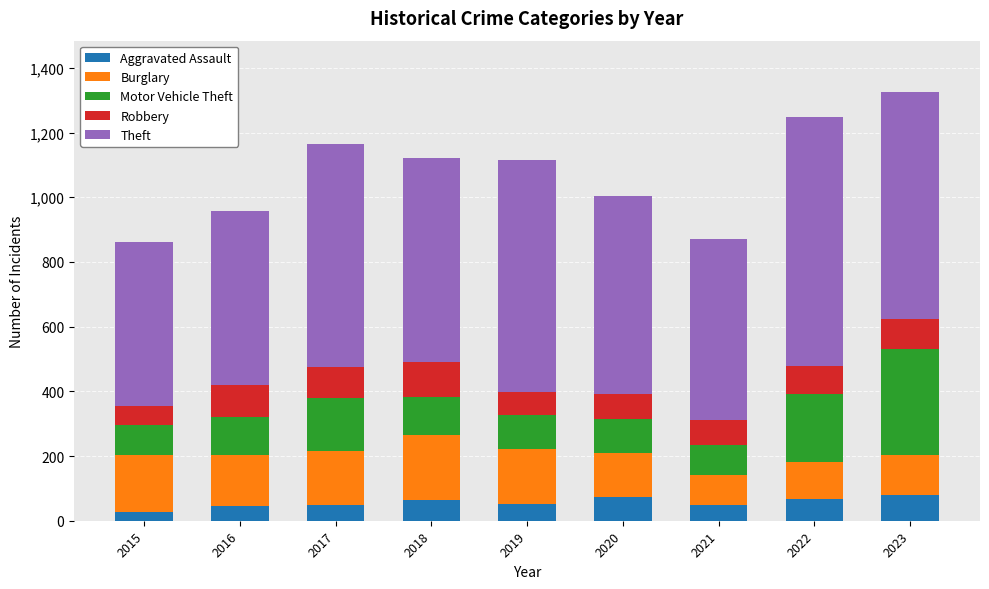

Is it true that Aggravated Assault equals 25 at 2023?

False